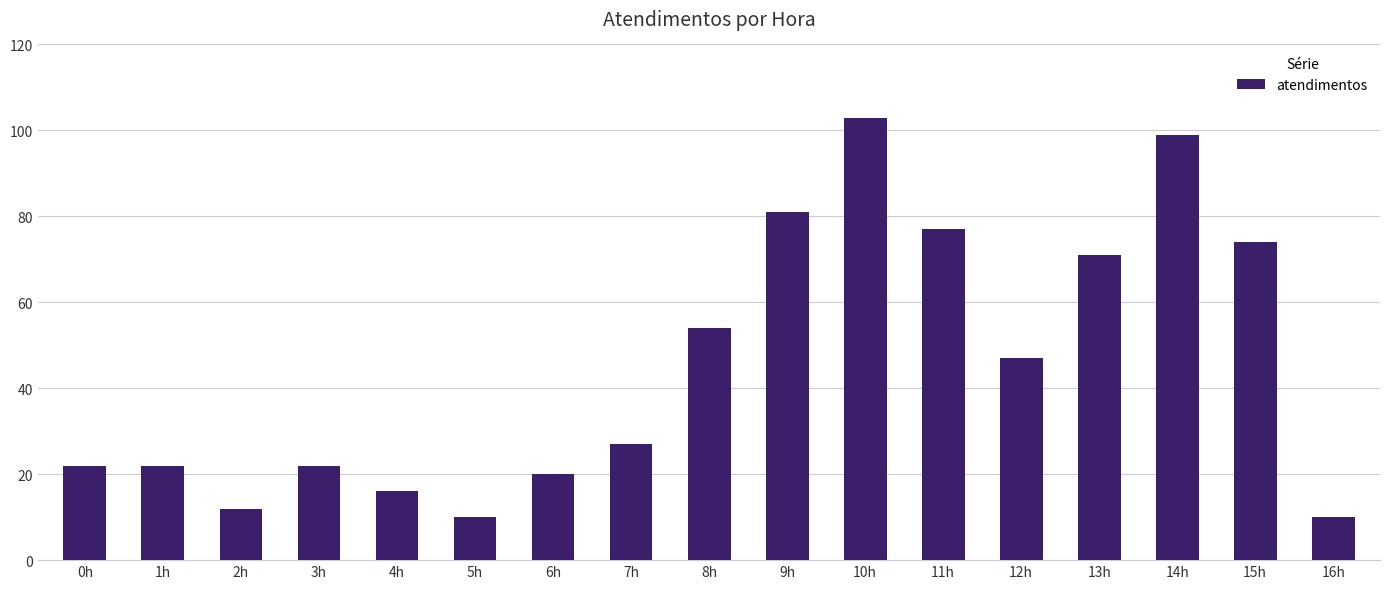

What is the difference between the maximum and minimum values?

93